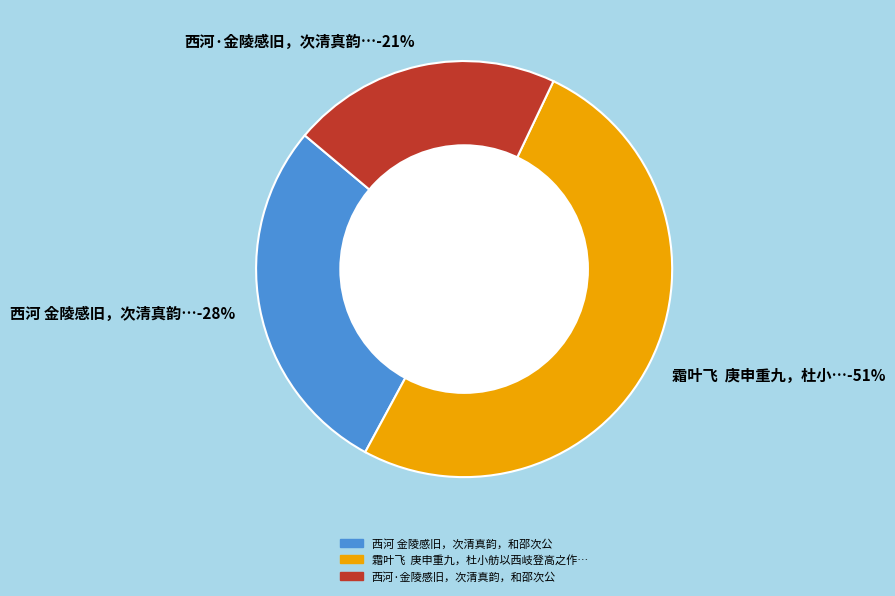

How many slices are in this pie chart?

3